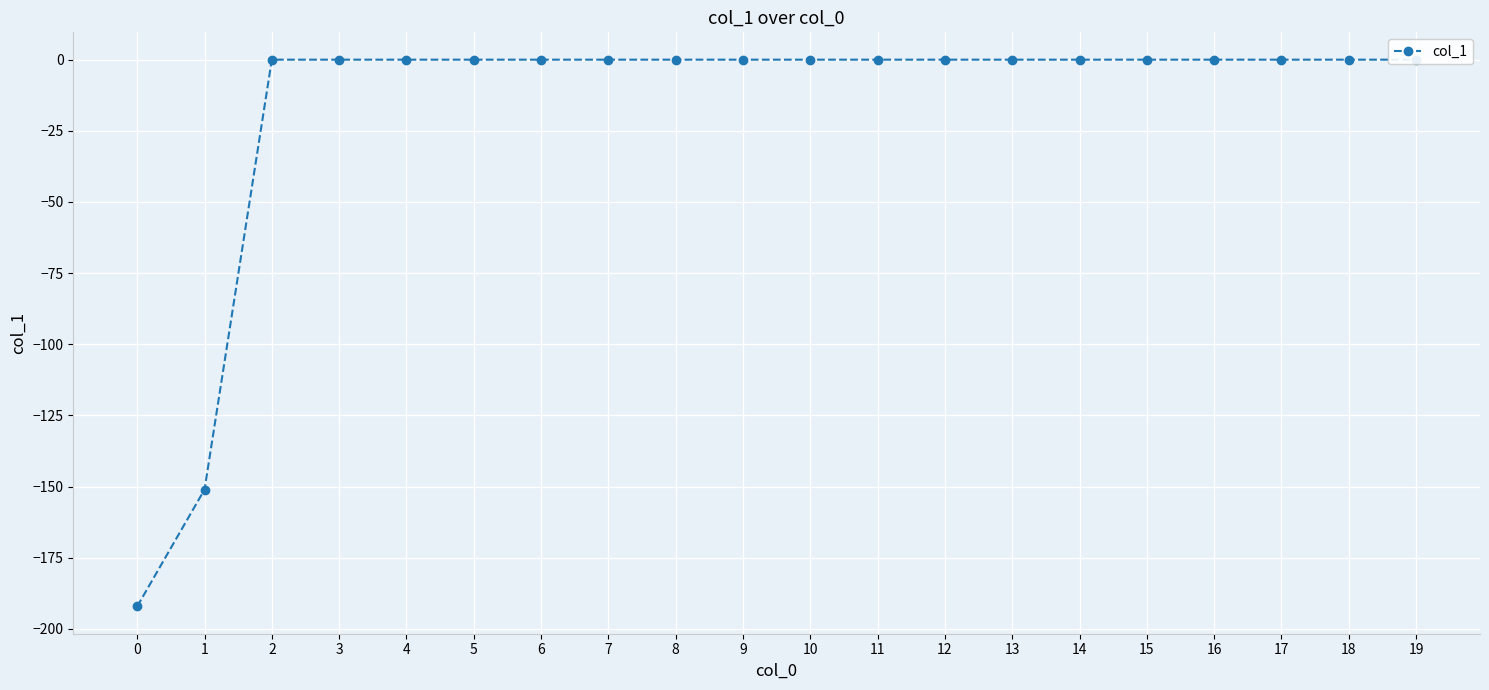

True or false: the data has more than 0 interior local peaks.

False